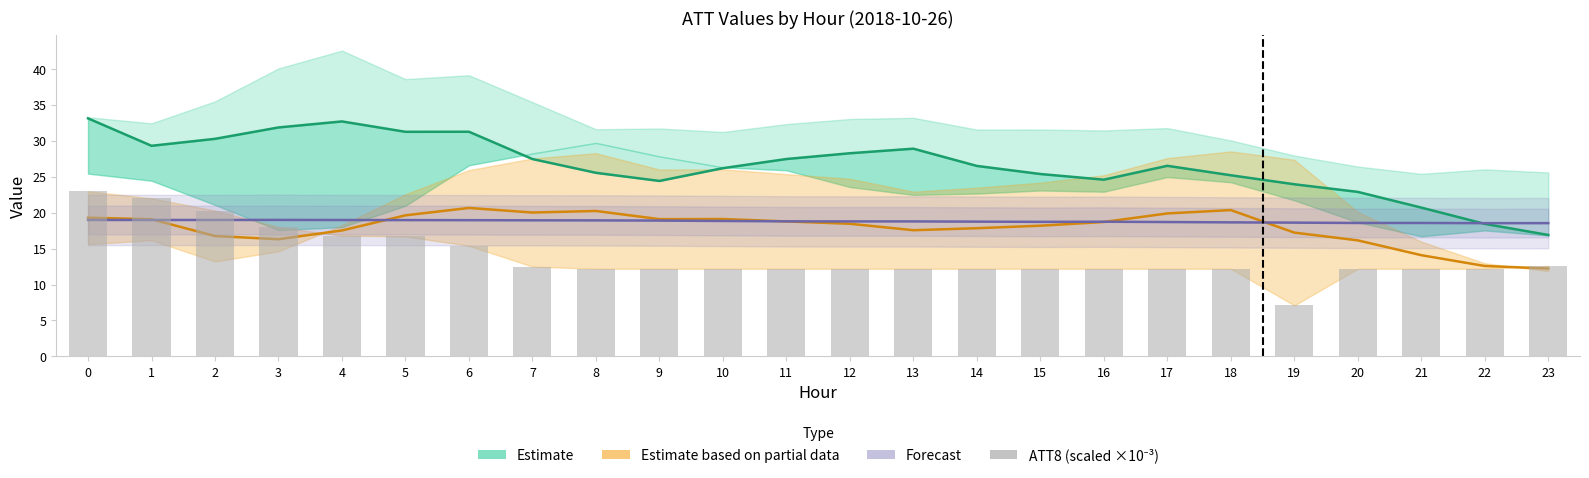

What is the difference between the maximum and minimum values in the ATT8 (scaled) series?

15.9